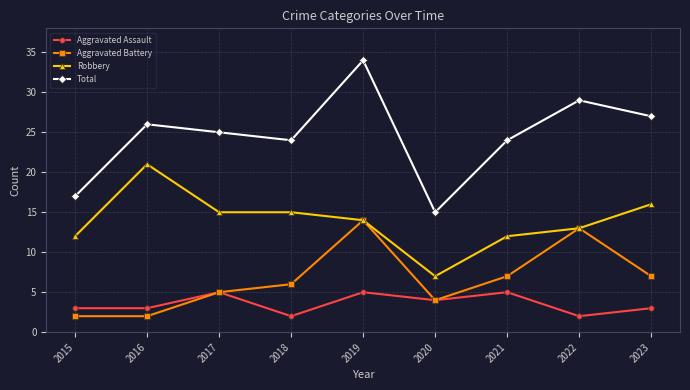

What is the approximate value of Robbery at 2023, to the nearest 5?

15